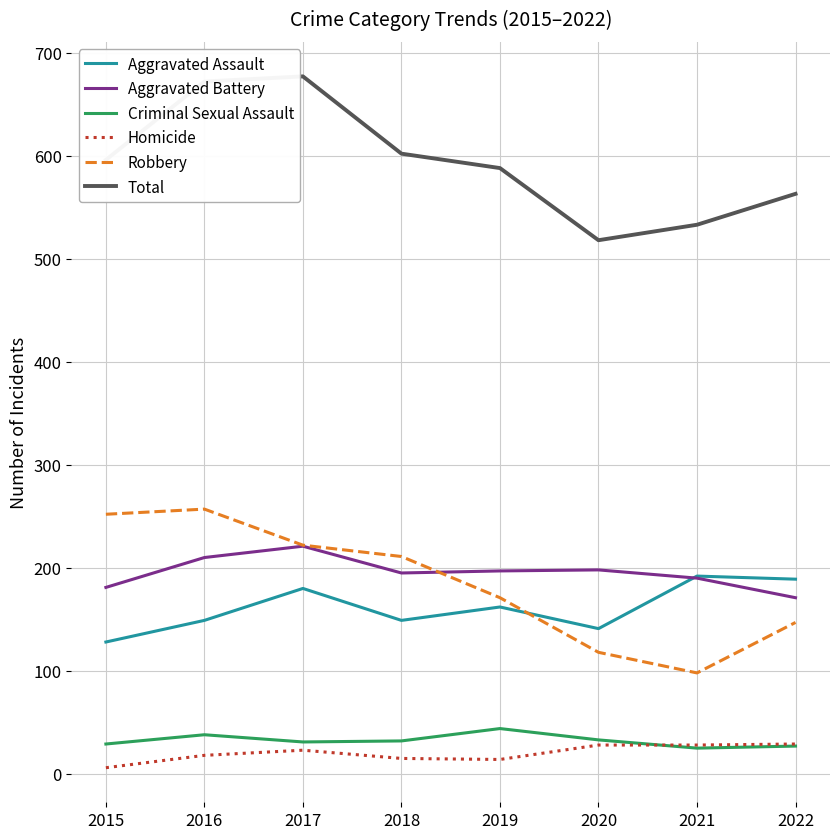

Is it true that Homicide equals 23 at 2017?

True